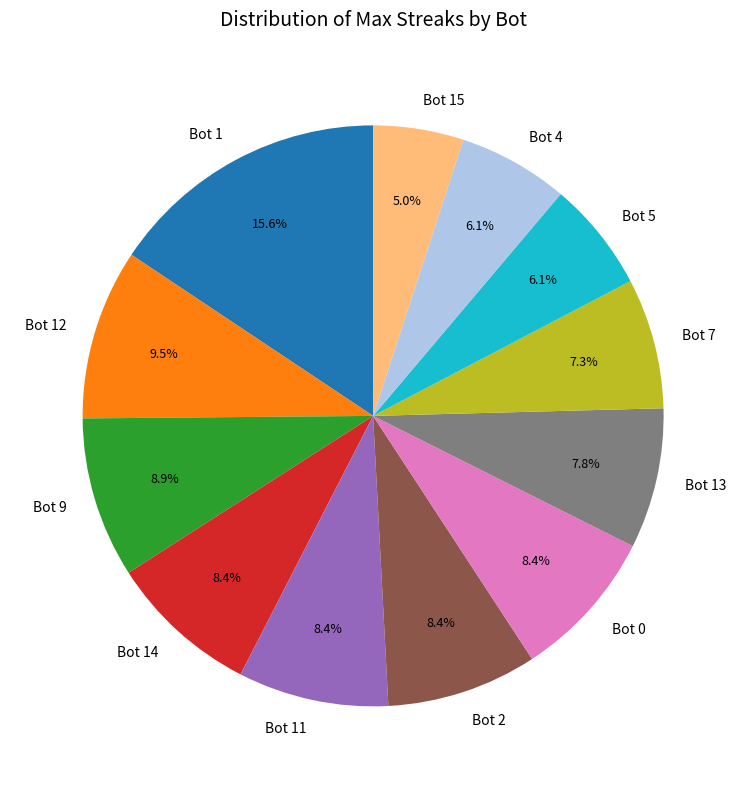

To the nearest percent, what portion does Bot 4 represent?

6%